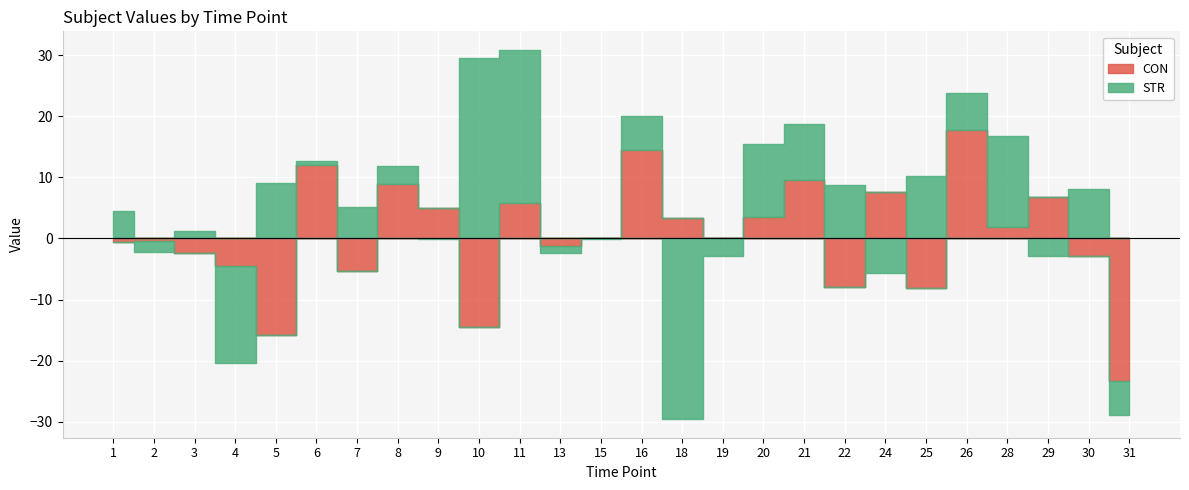

Which series has the widest spread of values?

STR